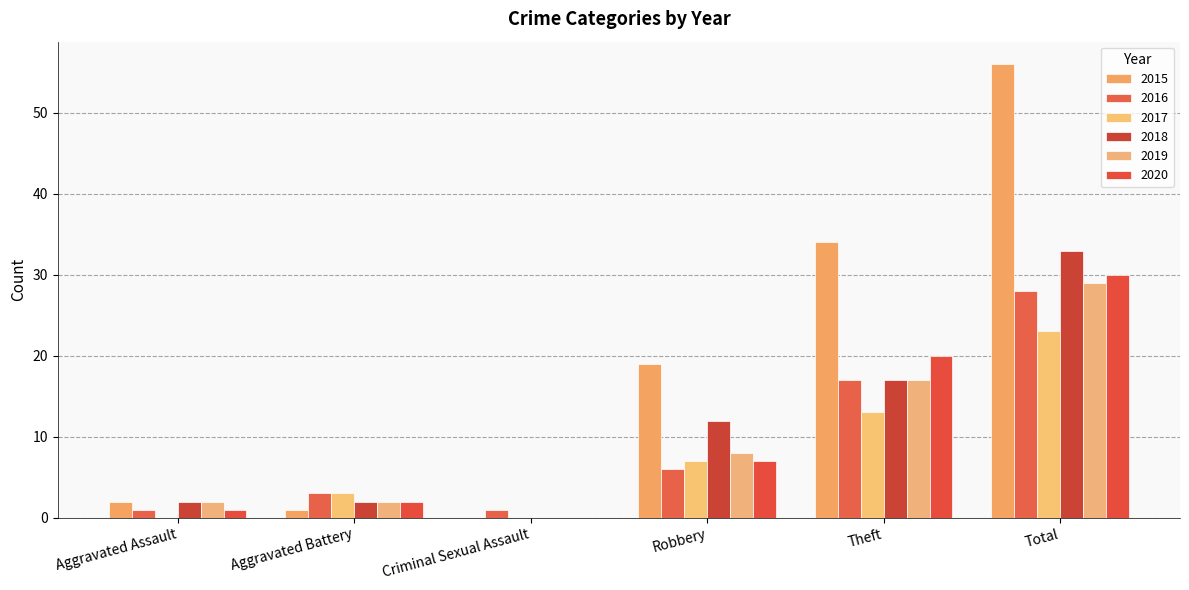

At which label is 2017 closest to 11?

Theft